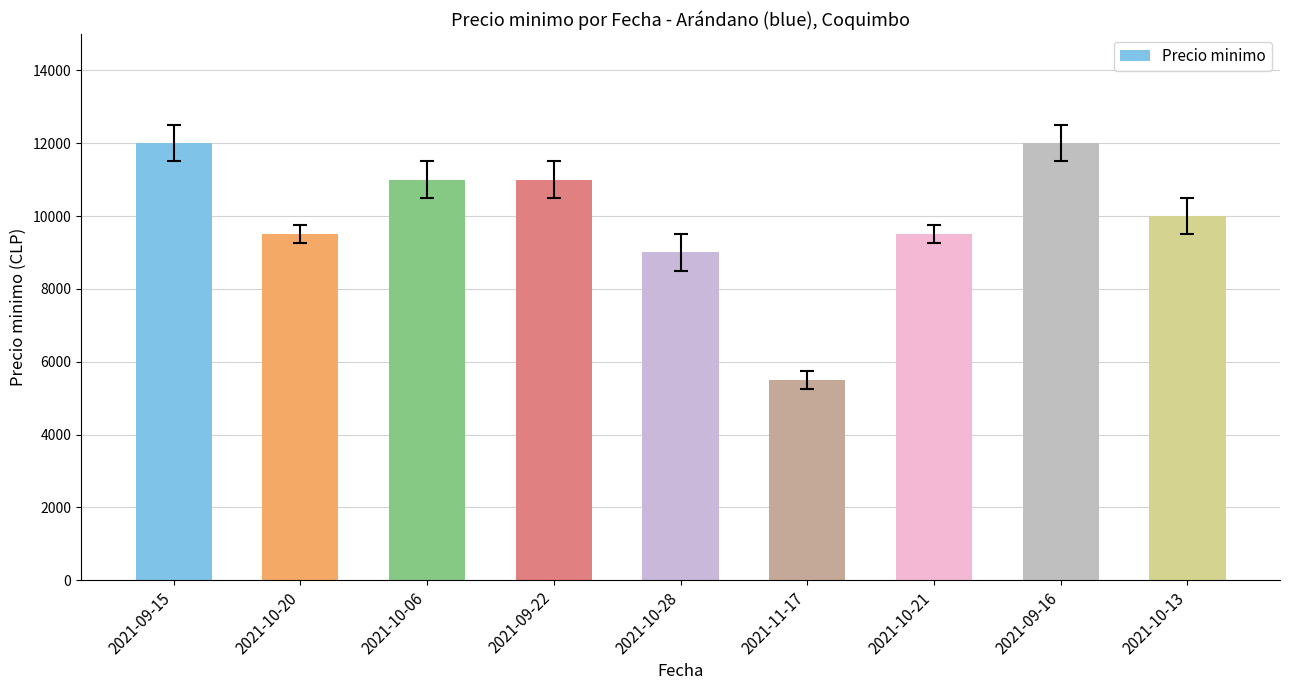

What is the value of the 1st bar from the left?

12000